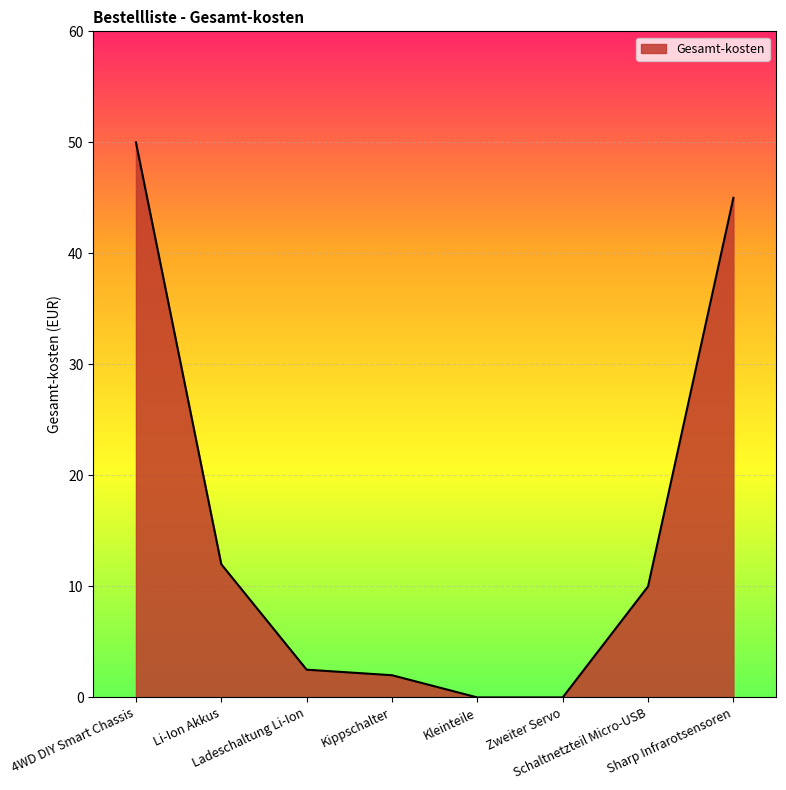

What is the average value?

15.2